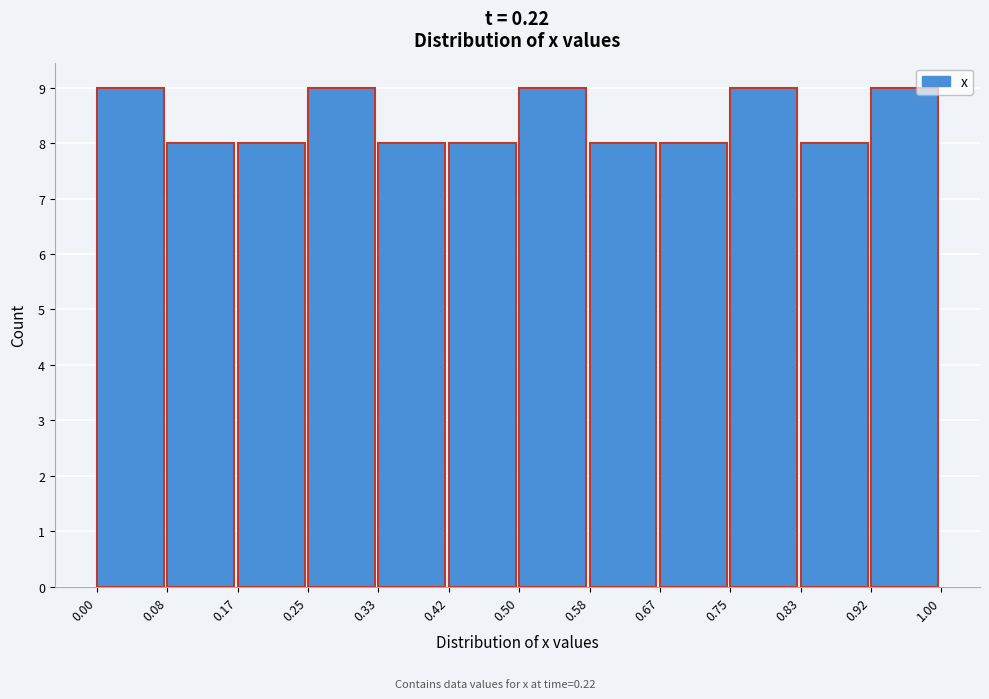

Reading left to right, transcribe this chart: for each bar, give the range it covers on the x-axis and its height. The values are not printed on the chart, so give them approximately, as read against the axis.

0.00 to 0.08: 9
0.08 to 0.17: 8
0.17 to 0.25: 8
0.25 to 0.33: 9
0.33 to 0.42: 8
0.42 to 0.50: 8
0.50 to 0.58: 9
0.58 to 0.67: 8
0.67 to 0.75: 8
0.75 to 0.83: 9
0.83 to 0.92: 8
0.92 to 1.00: 9